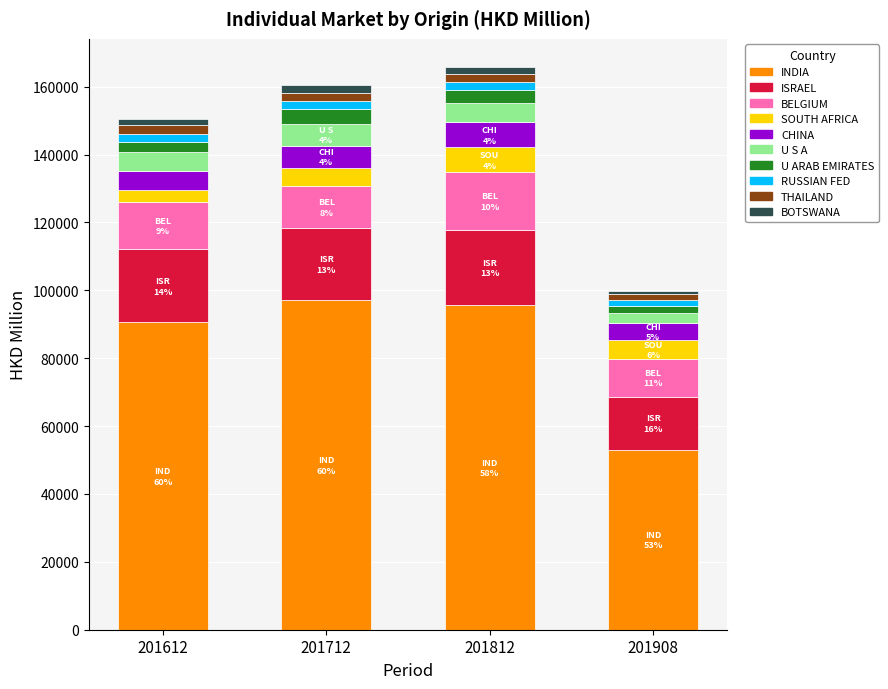

What is the lowest value of the INDIA series?

53038.8